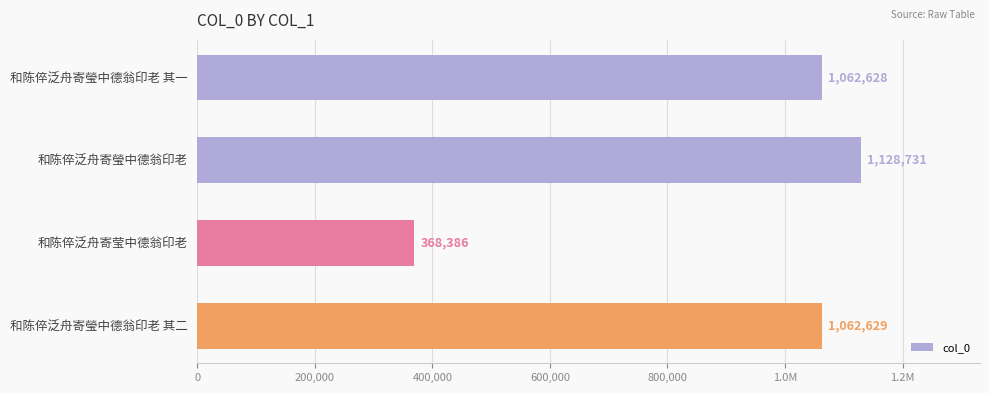

What is the difference between the second highest and second lowest values?

1